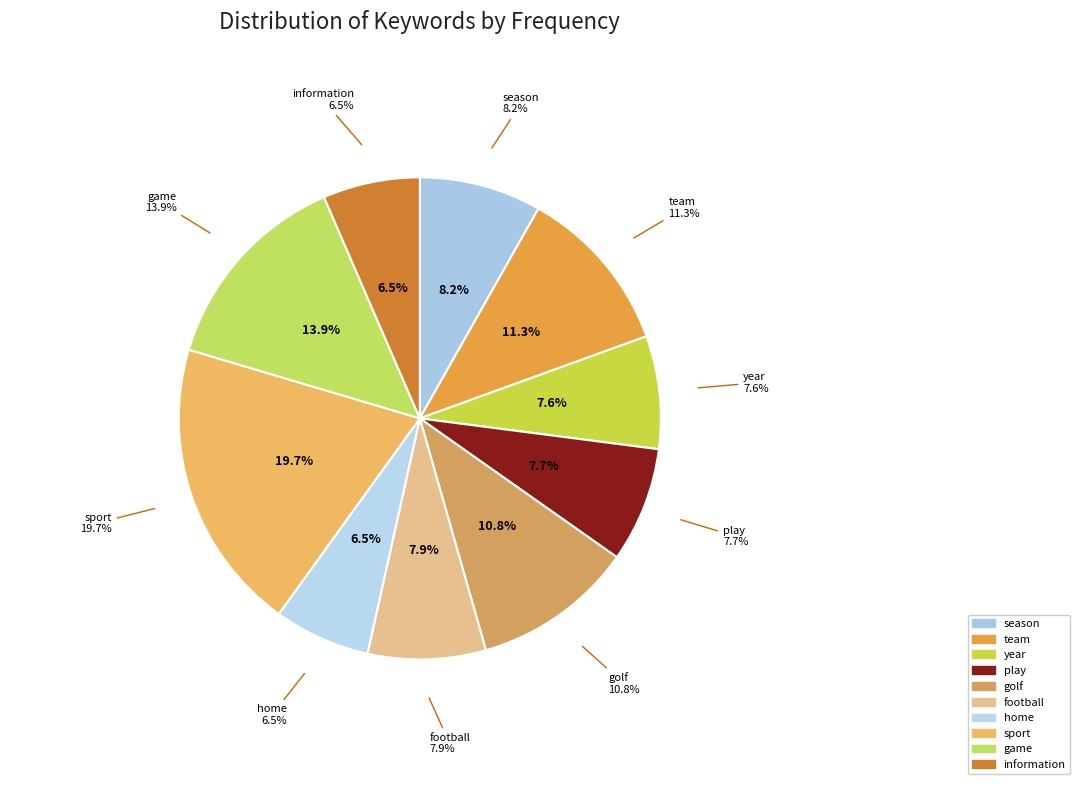

What percentage is the year slice, to the nearest percent?

8%